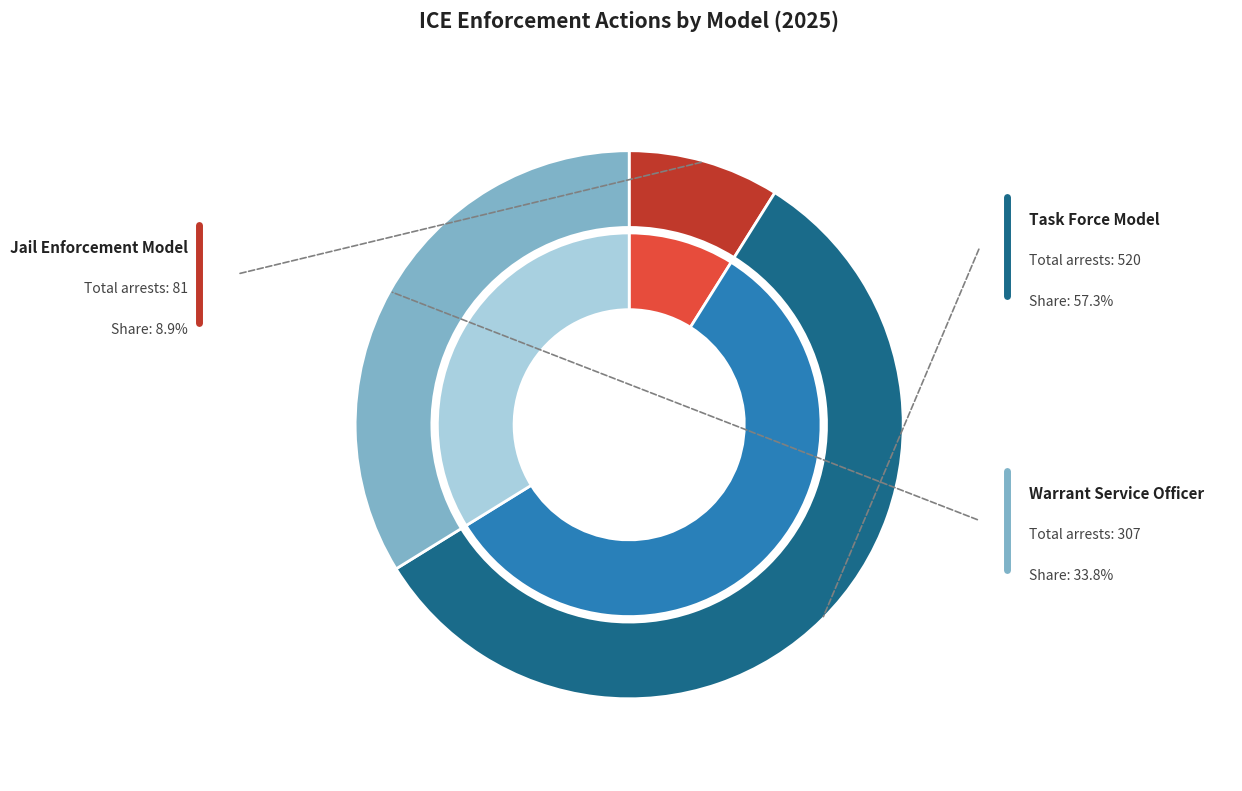

Combined, do Warrant Service Officer and Task Force Model account for over 50%?

Yes